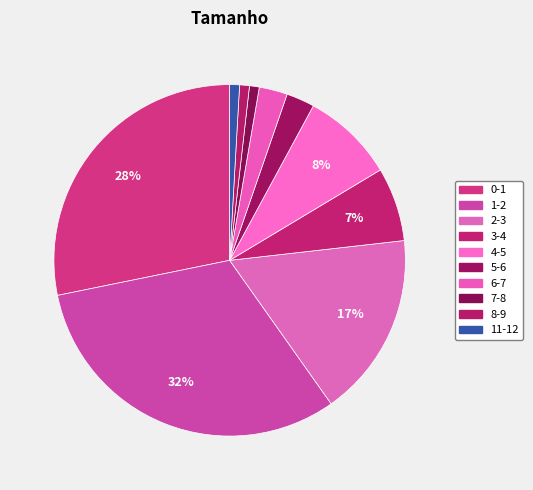

To the nearest percent, what portion does 2-3 represent?

17%